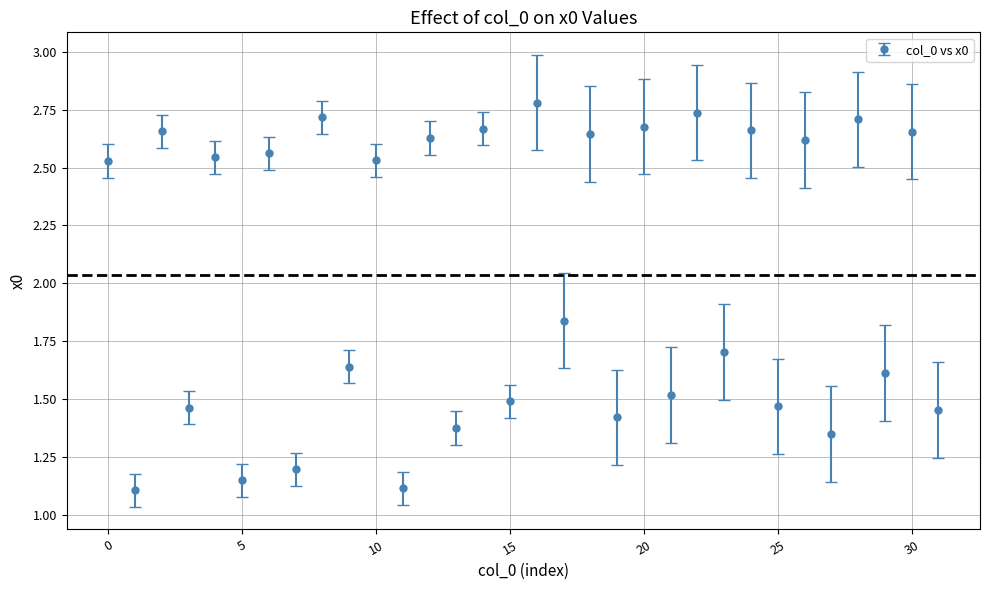

What is the sum of all values?

65.2